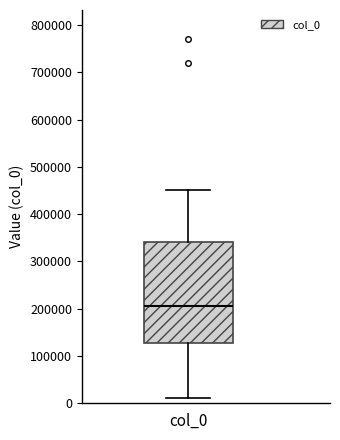

Where does the median line of the box for col_0 sit on the y-axis? The values are not printed on the chart, so give them approximately, as read against the axis.

210000